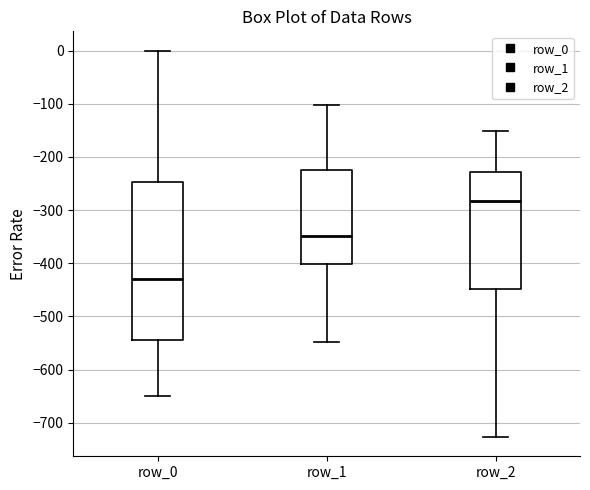

Reading left to right, read every box against the y-axis: the position of its median line, the range the box covers, and the ends of its whiskers. The values are not printed on the chart, so give them approximately, as read against the axis.

row_0: median -430, box -540 to -250, whiskers -650 to 0
row_1: median -350, box -400 to -220, whiskers -550 to -100
row_2: median -280, box -450 to -230, whiskers -730 to -150